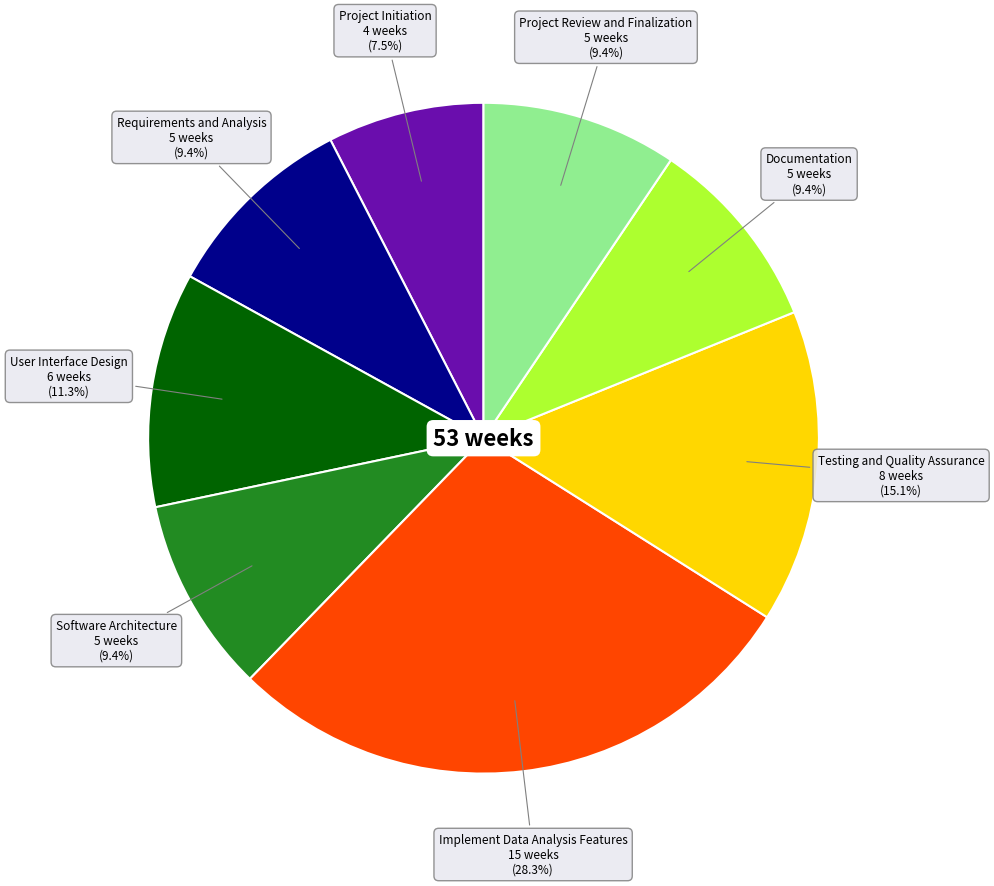

Approximately how many times larger is the value at Implement Data Analysis Features compared to User Interface Design?

2.5